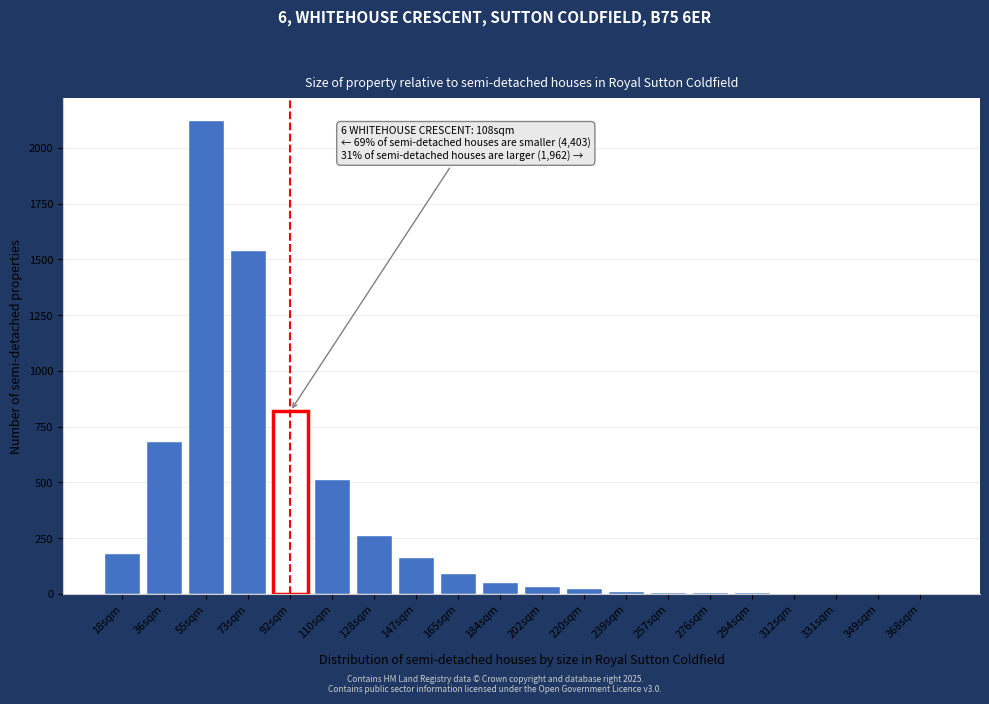

What is the greatest value displayed?

2120